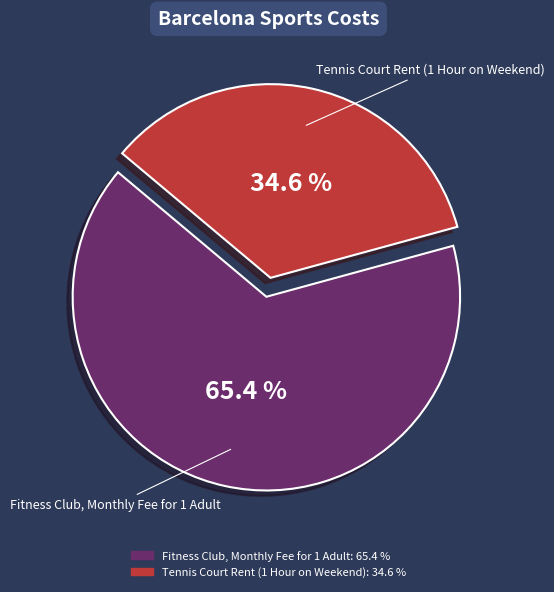

Which slice is the smallest?

Tennis Court Rent (1 Hour on Weekend)